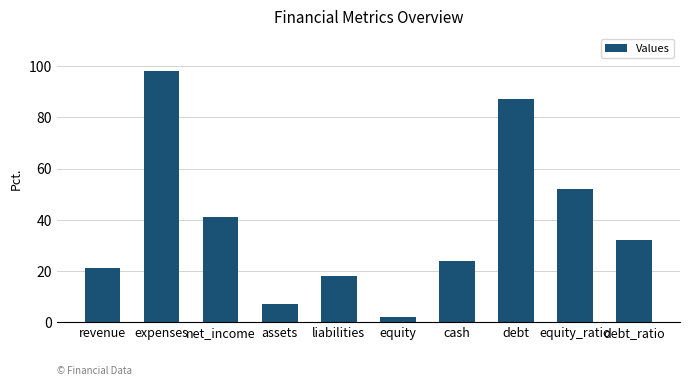

The chart shows a value of 29 at revenue. True or false?

False